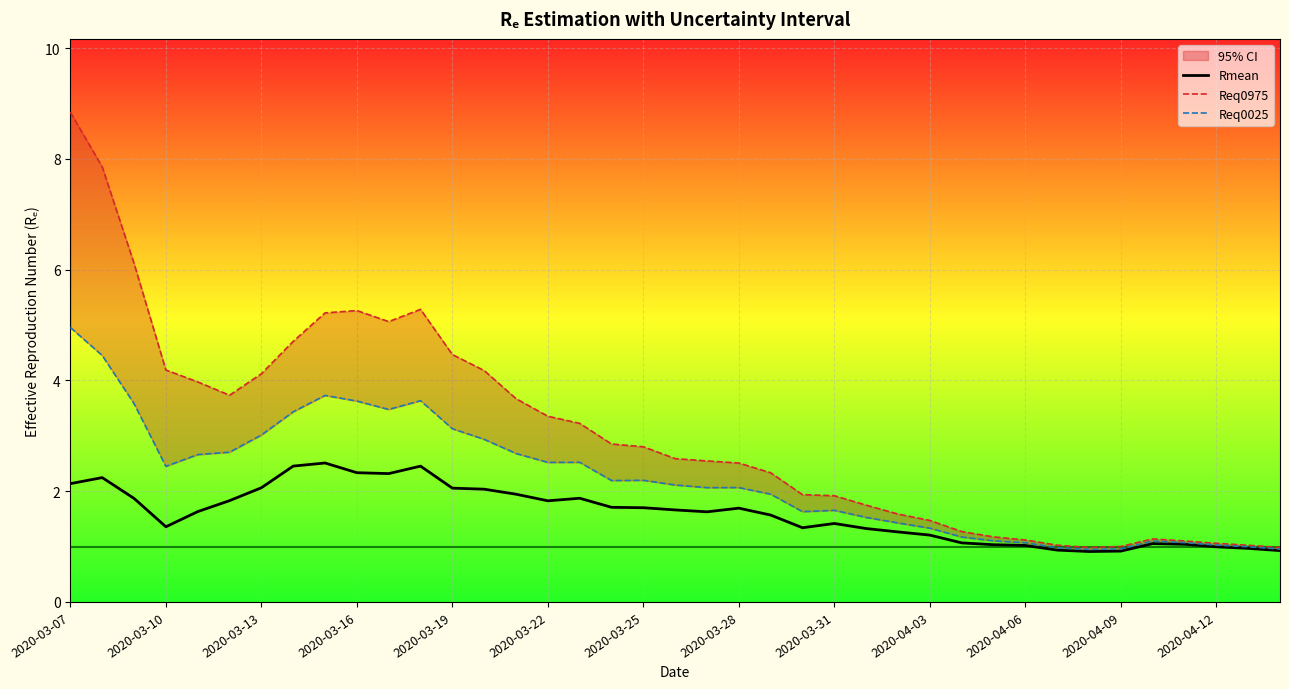

List the series in order of their peak value, highest first.

Req0975, Req0025, Rmean